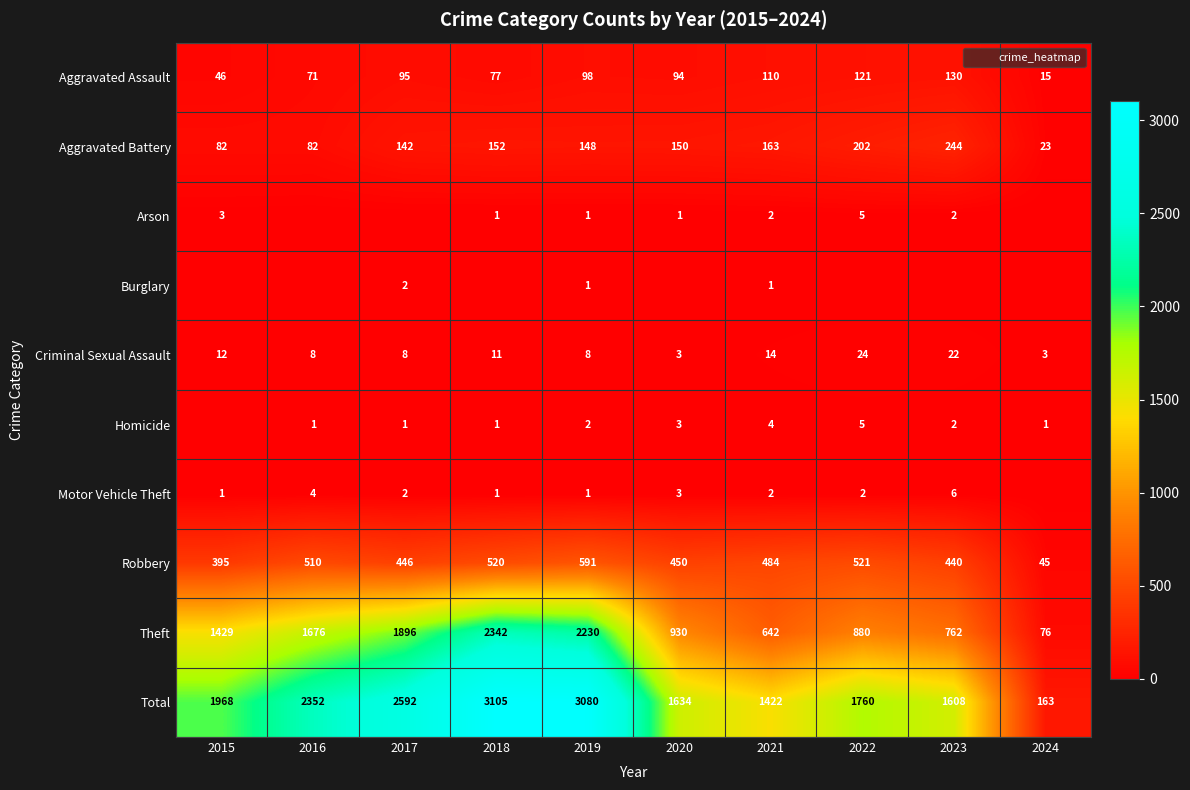

What is the difference between the maximum and minimum values in the Theft series?

2266